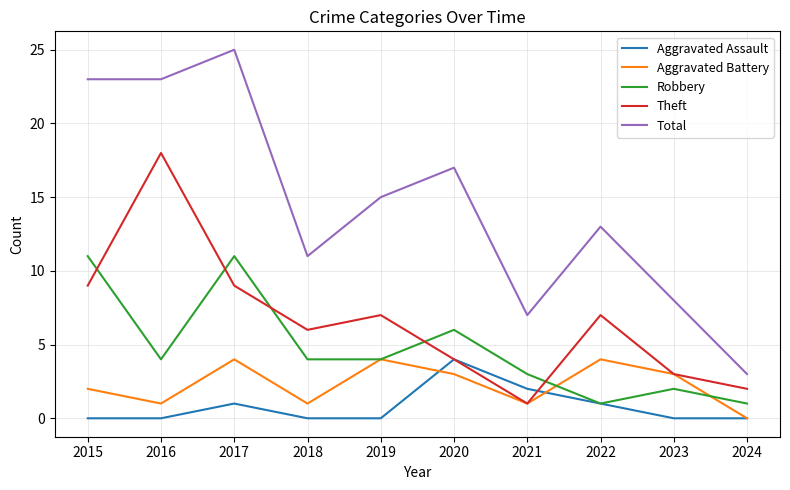

Is it true that Aggravated Battery equals 1 at 2021?

True